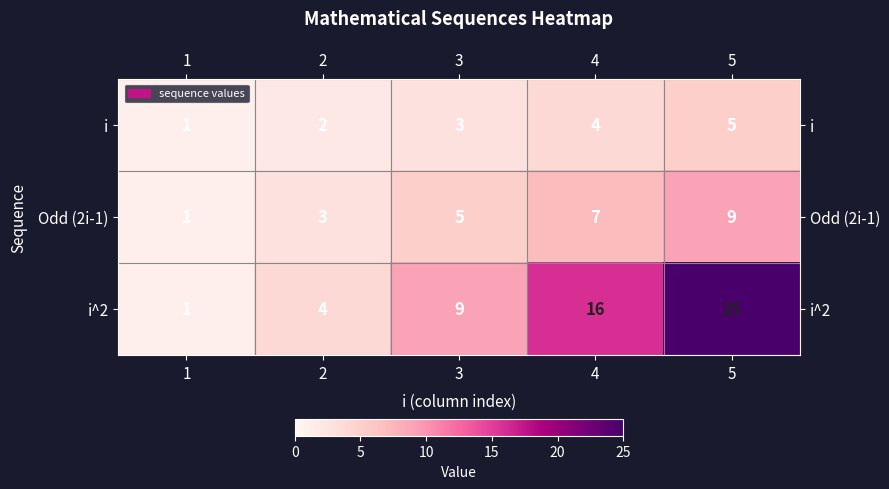

Is the value of Odd (2i-1) at 5 greater than the value of i^2 at 2?

Yes